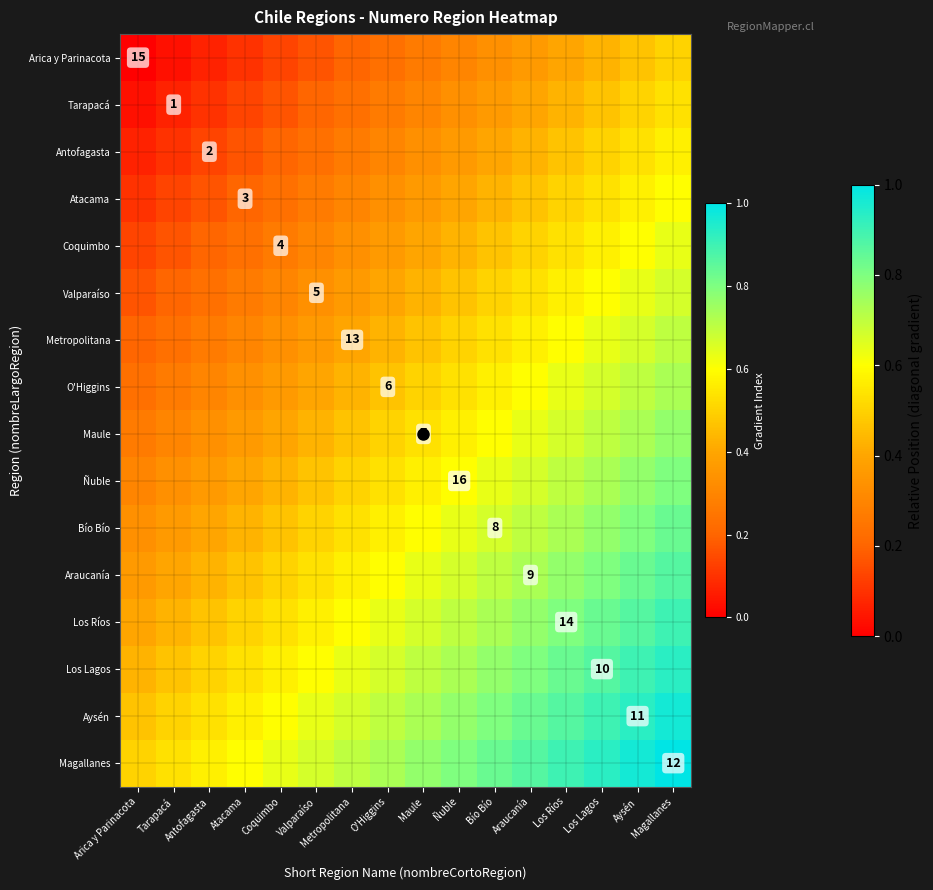

The value of Araucanía at Tarapacá is 0.6. True or false?

False